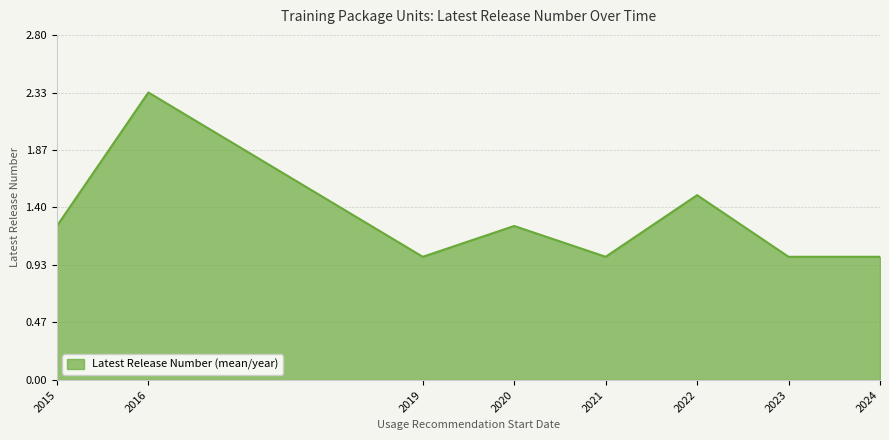

What is the smallest value displayed?

1.0